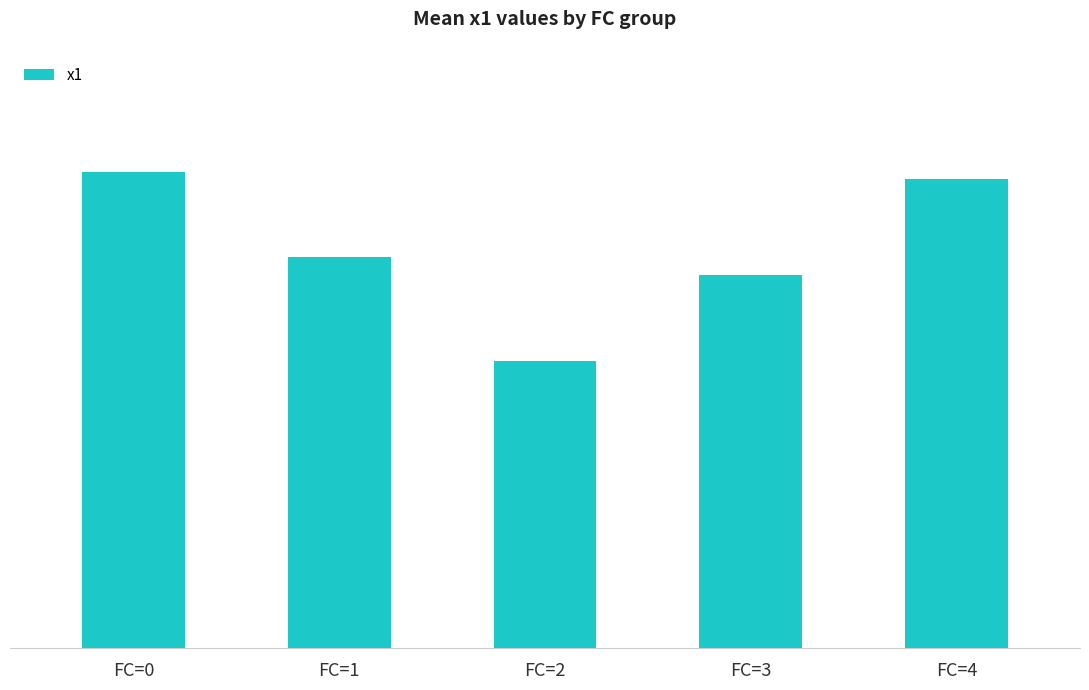

Does the chart contain any negative values?

No